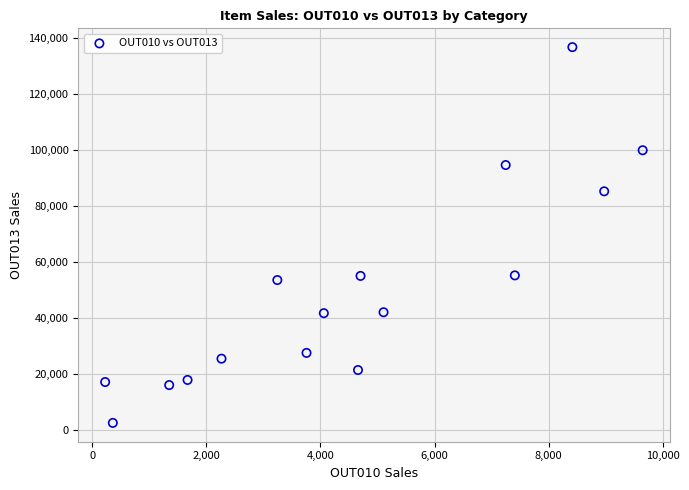

What is the range of X values (max minus min)?

9428.4